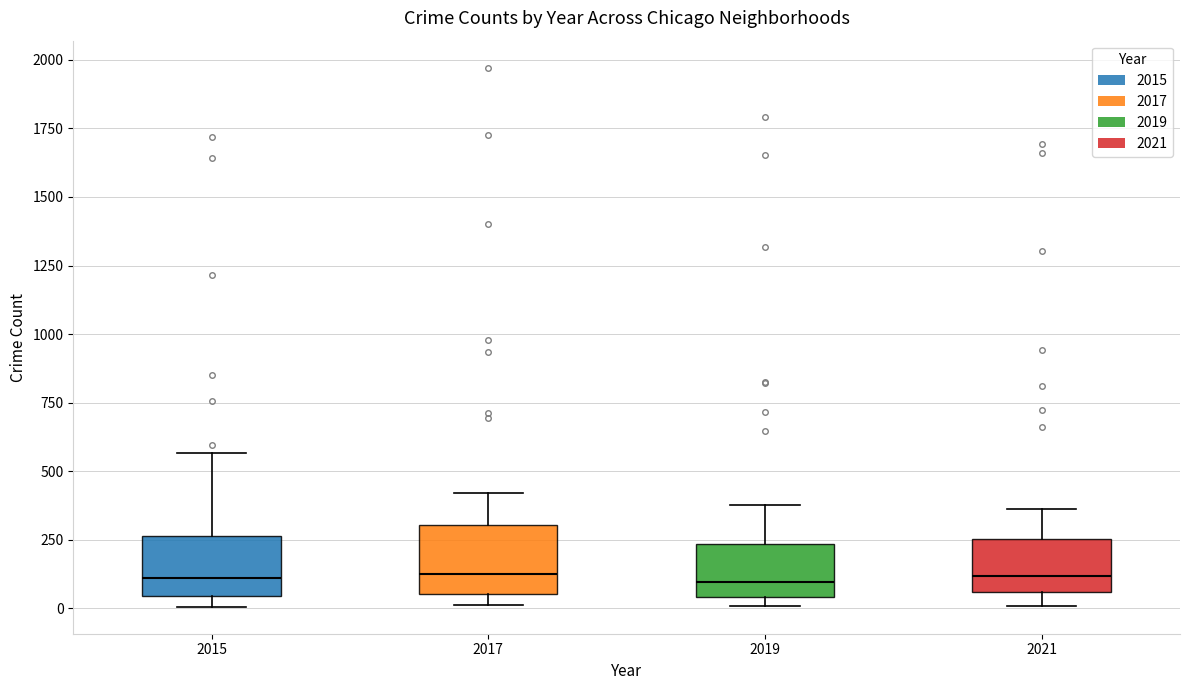

Reading left to right, read every box against the y-axis: the position of its median line, the range the box covers, and the ends of its whiskers. The values are not printed on the chart, so give them approximately, as read against the axis.

2015: median 100, box 50 to 250, whiskers 0 to 550
2017: median 100, box 50 to 300, whiskers 0 to 400
2019: median 100, box 50 to 250, whiskers 0 to 400
2021: median 100, box 50 to 250, whiskers 0 to 350